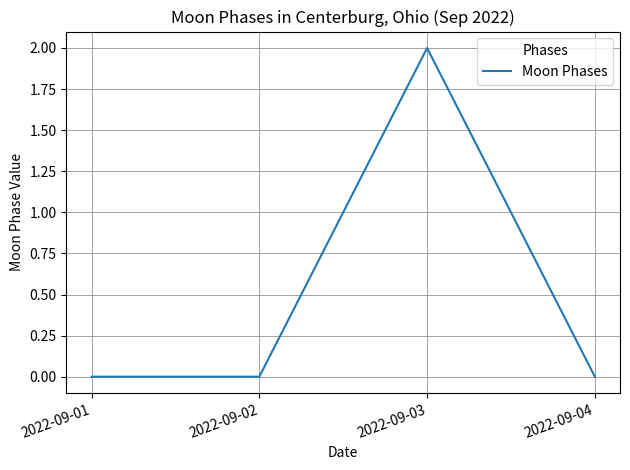

Reading right to left, what are all the values shown in this chart?

2022-09-04=0	2022-09-03=2	2022-09-02=0	2022-09-01=0